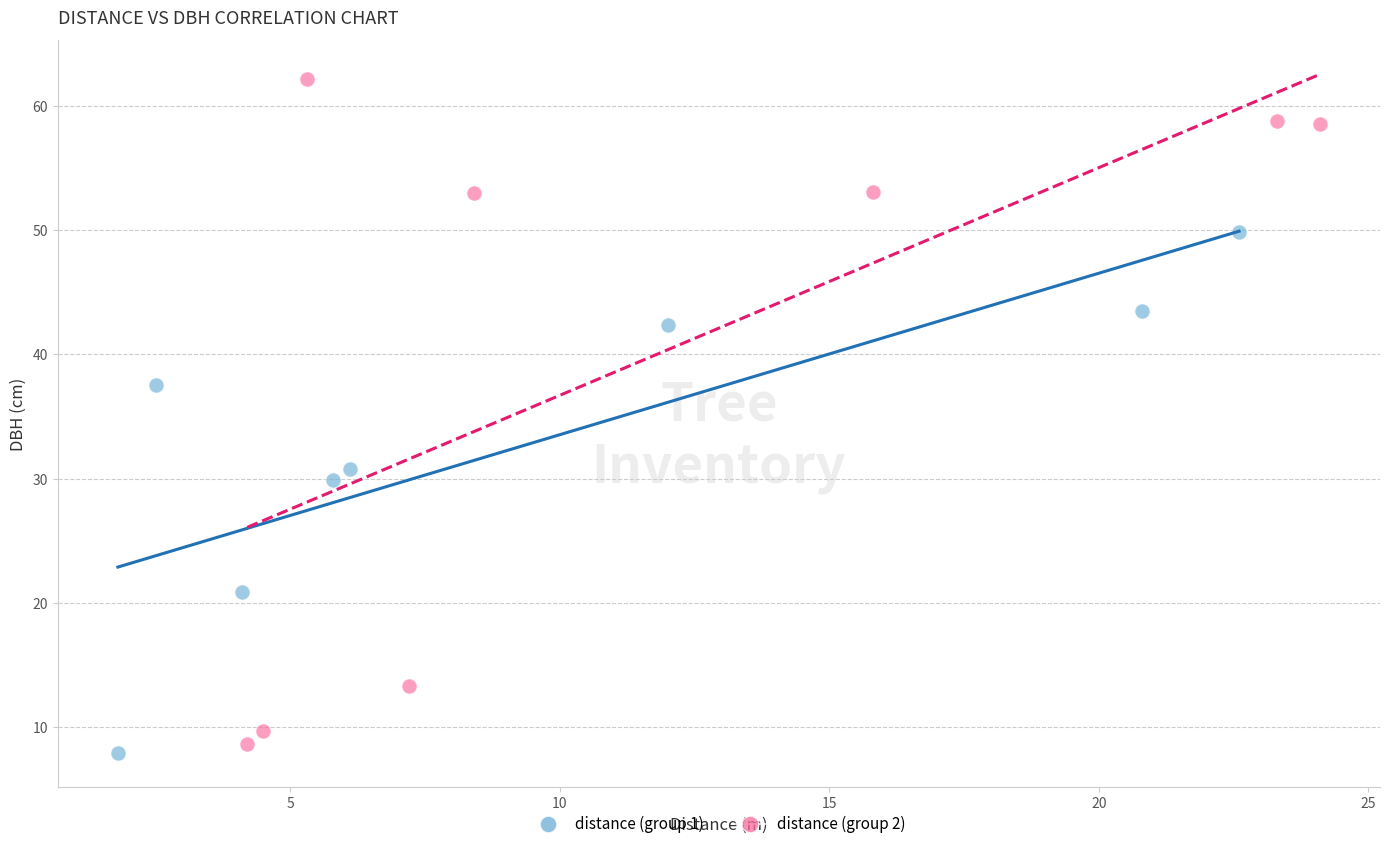

Which series has the largest Y range (max minus min)?

distance (group 2)